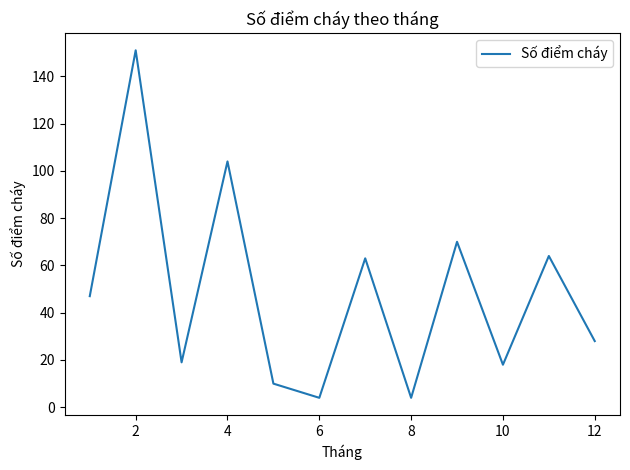

What is the maximum value shown in the chart?

151